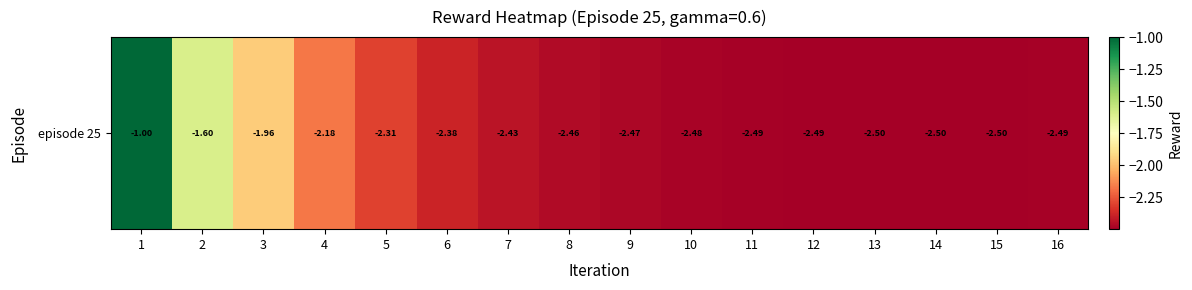

Reading left to right, transcribe all the data shown in this chart.

1=-1.0	2=-1.6	3=-2.0	4=-2.2	5=-2.3	6=-2.4	7=-2.4	8=-2.5	9=-2.5	10=-2.5	11=-2.5	12=-2.5	13=-2.5	14=-2.5	15=-2.5	16=-2.5